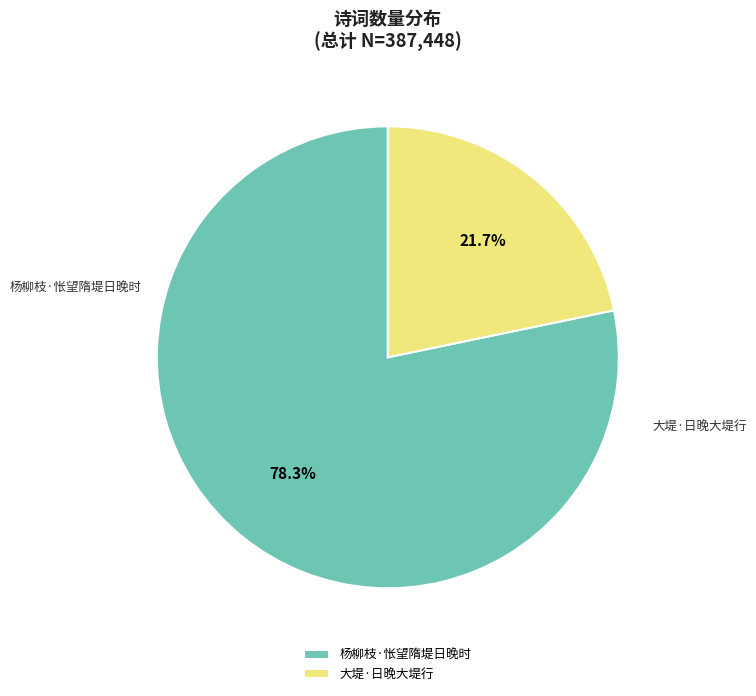

Does 大堤·日晚大堤行 represent more than half of the total?

No